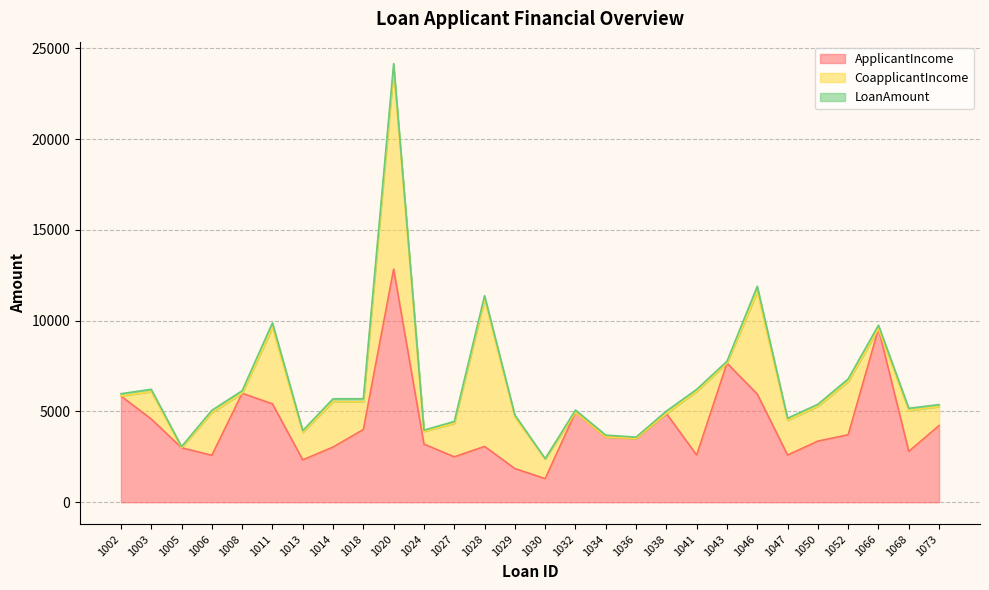

How many interior local valleys does the ApplicantIncome series have?

8